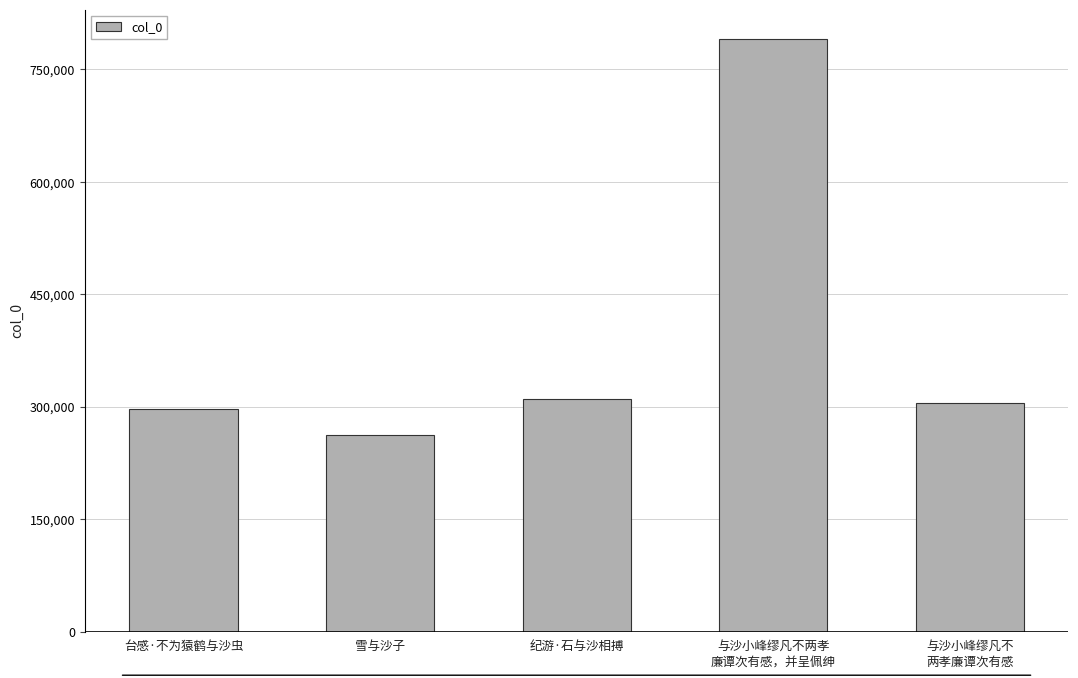

What is the sum of the values at 与沙小峰缪凡不两孝
廉谭次有感，并呈佩绅 and 台感·不为猿鹤与沙虫?

1087217